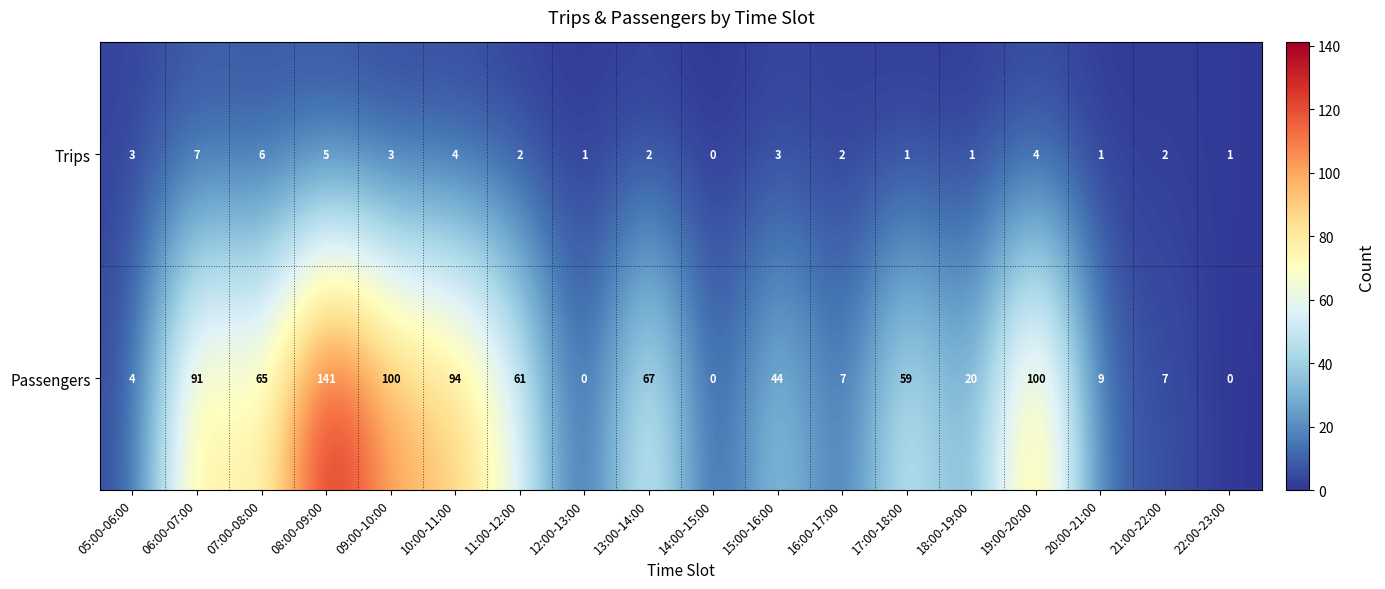

Rank the series at 15:00-16:00 from highest to lowest value.

Passengers, Trips